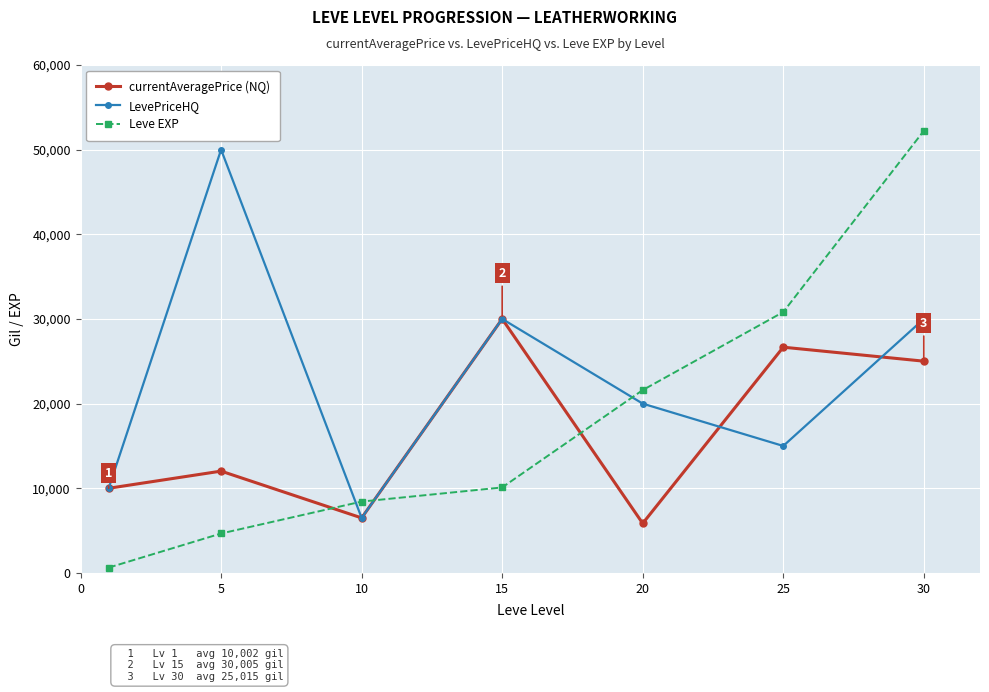

What is the value of the Leve EXP point at the 6th from the left?

30820.0